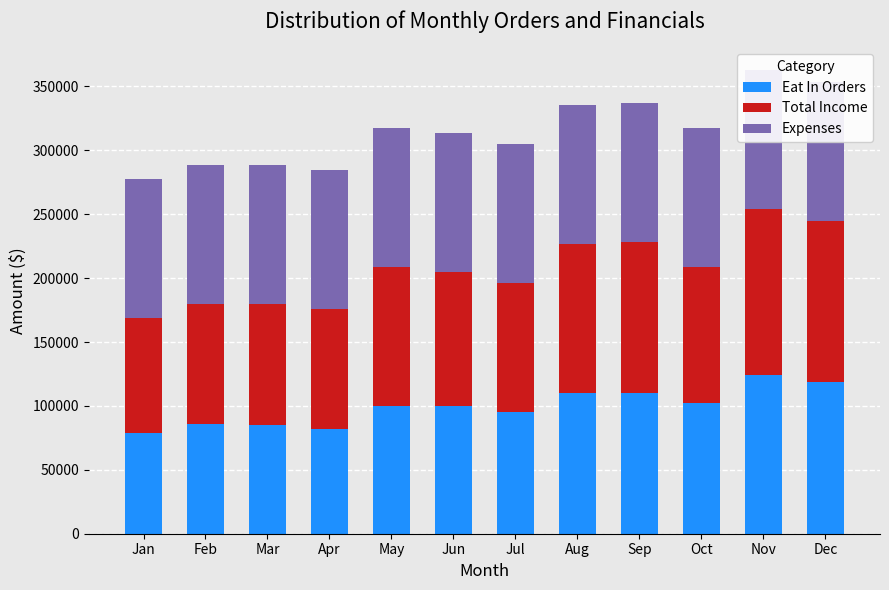

How many distinct data groups are displayed?

3